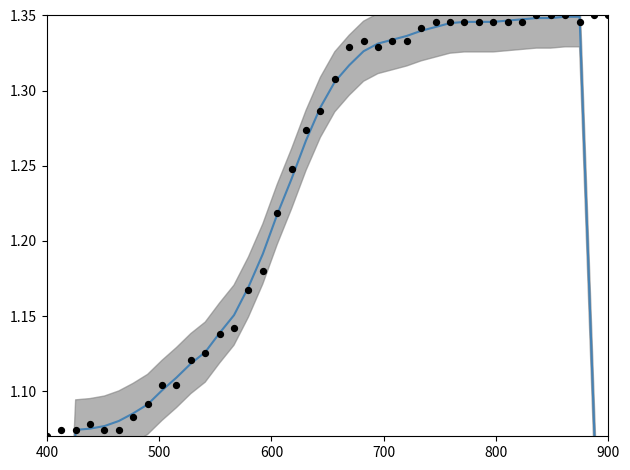

Which series has the widest spread of Y values?

value (smooth)